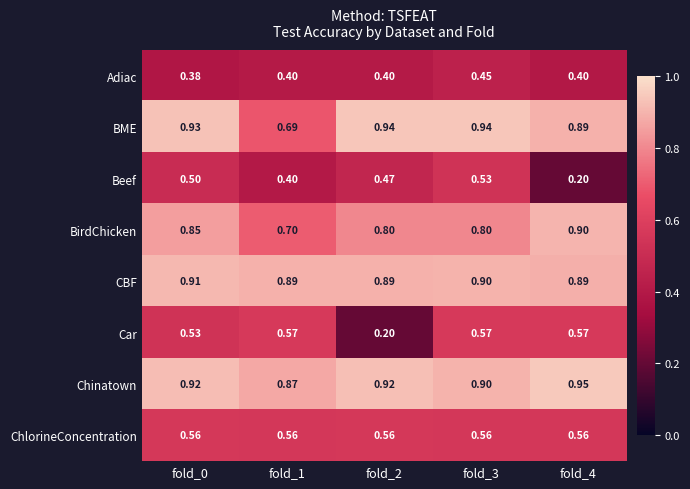

Which series has the widest spread of values?

Car